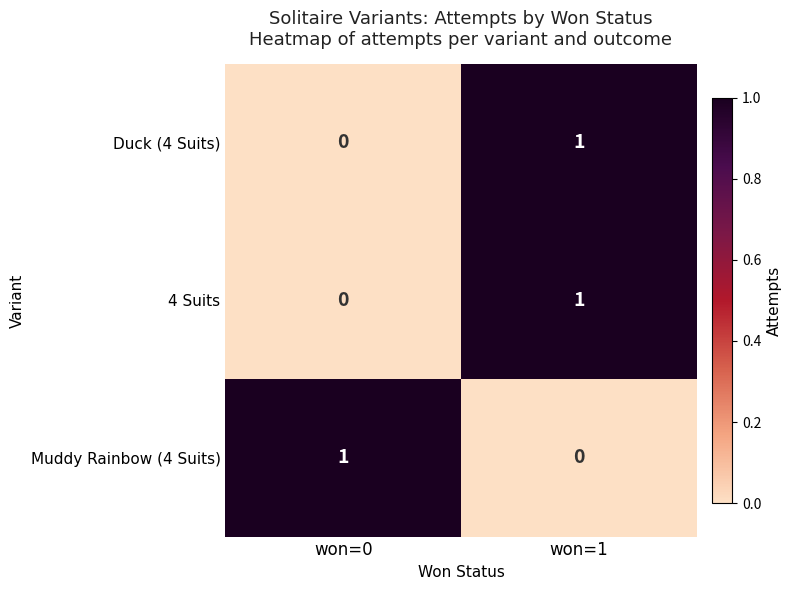

Reading right to left, transcribe all the data shown in this chart.

Duck (4 Suits): won=1=1	won=0=0
4 Suits: won=1=1	won=0=0
Muddy Rainbow (4 Suits): won=1=0	won=0=1